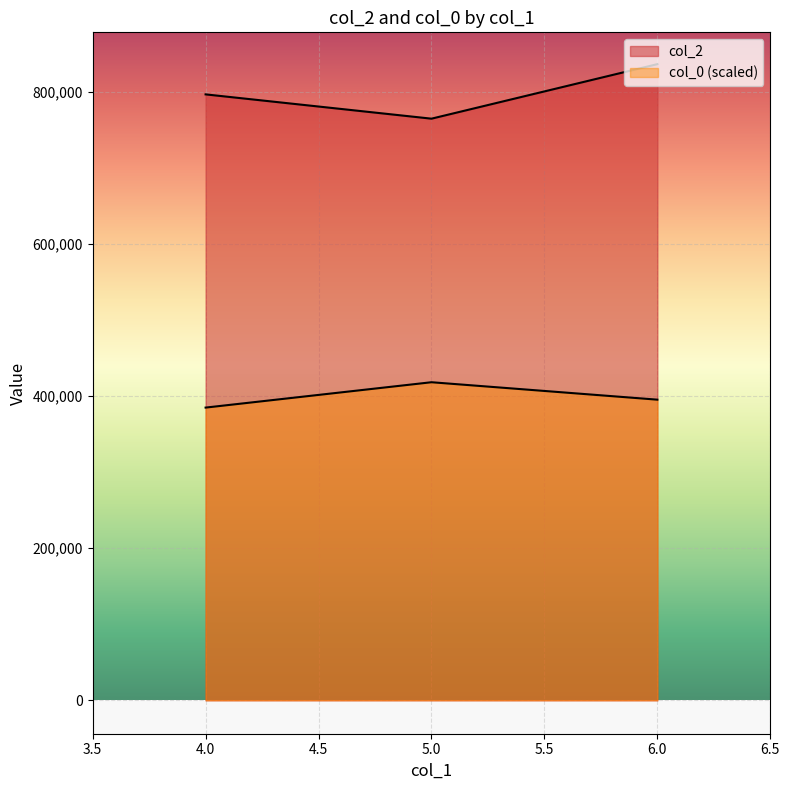

How many distinct data groups are displayed?

2